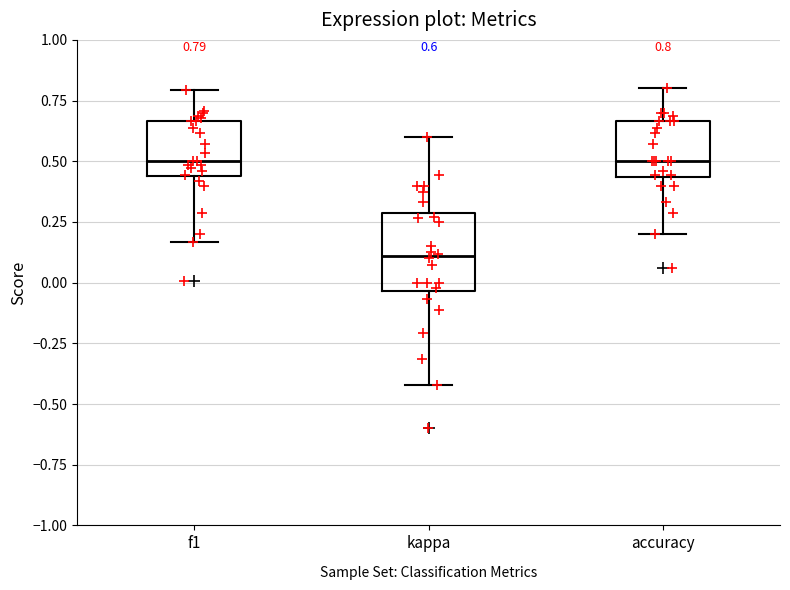

Comparing the boxes themselves (not the whiskers), which one is the tallest?

kappa